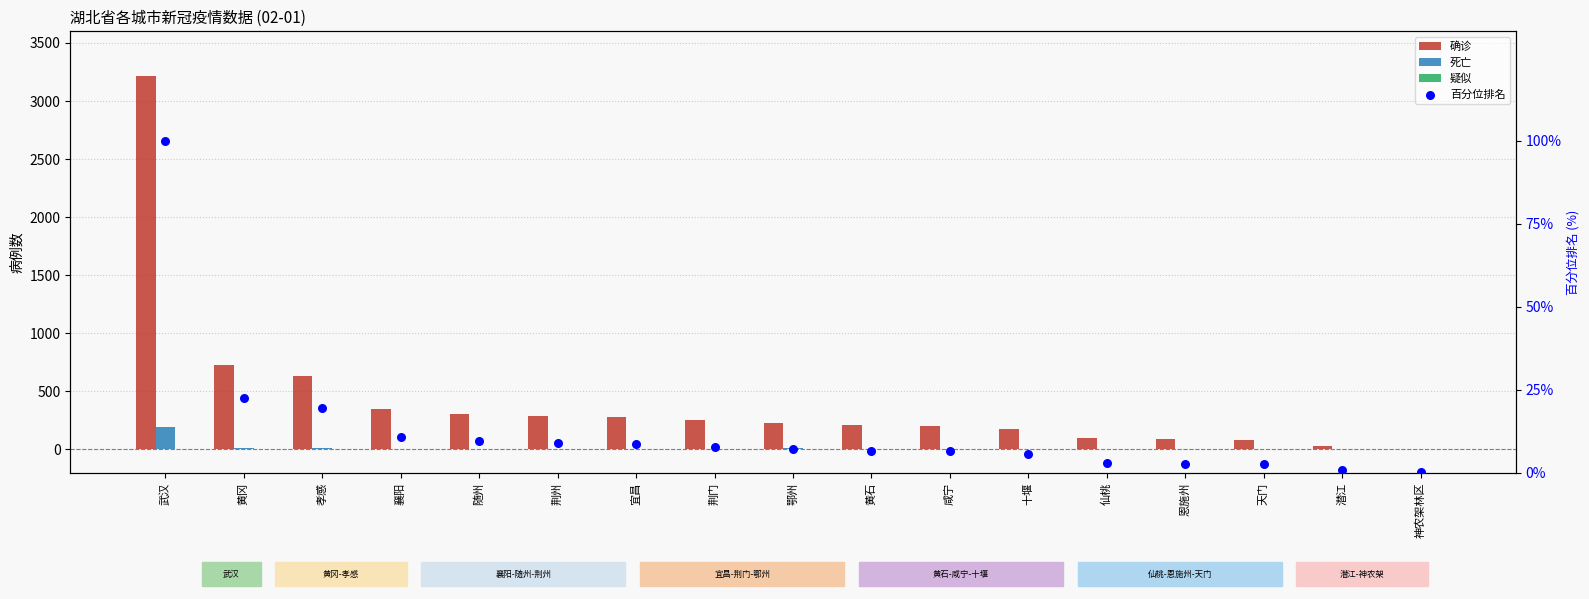

At how many categories does at least one series exceed 2865?

1